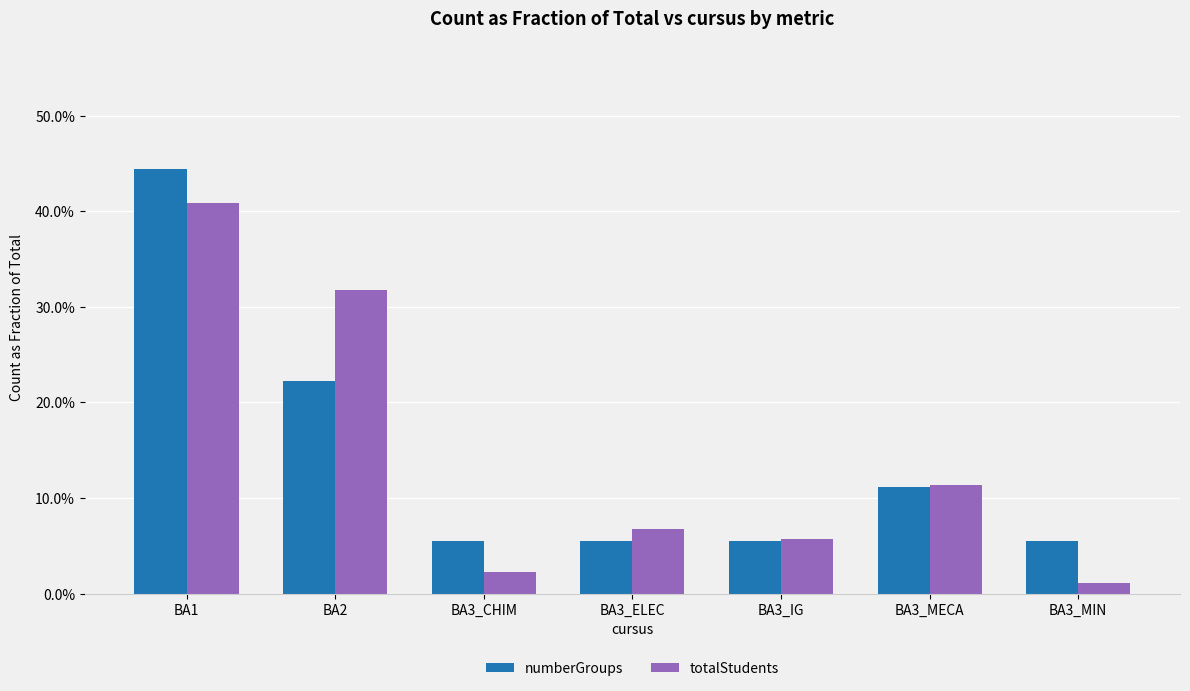

Are the bars grouped side by side (vs. stacked)?

Yes